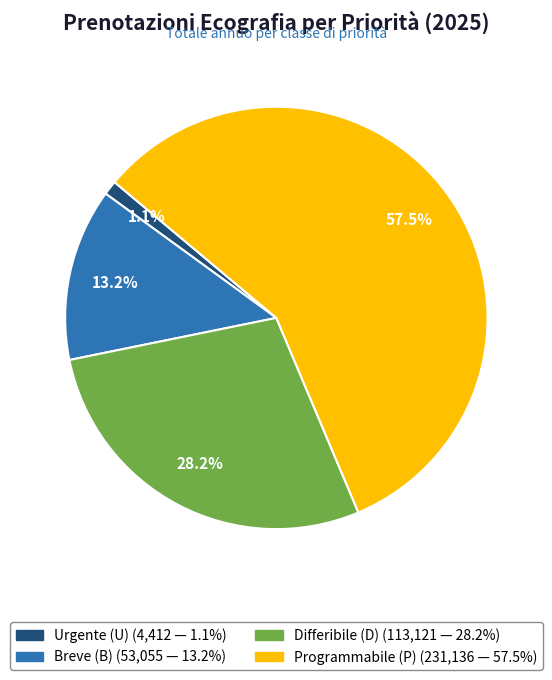

To the nearest percent, what percentage of the pie is Urgente (U)?

1%